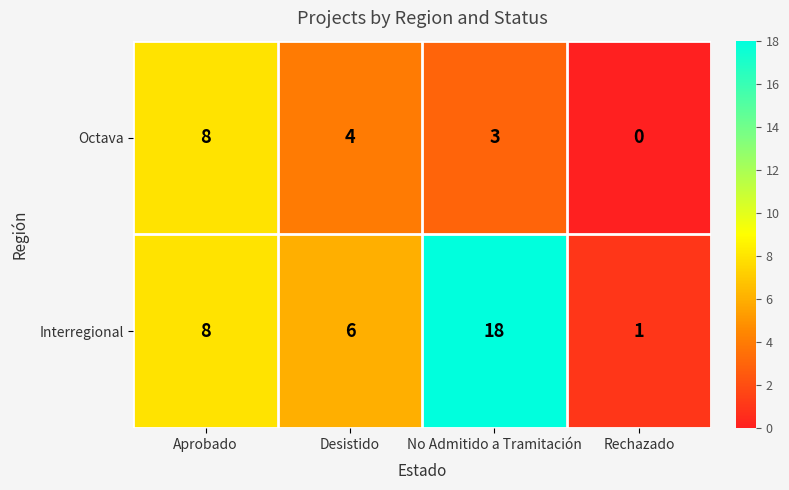

What is the difference between the Interregional values at No Admitido a Tramitación and Desistido?

12